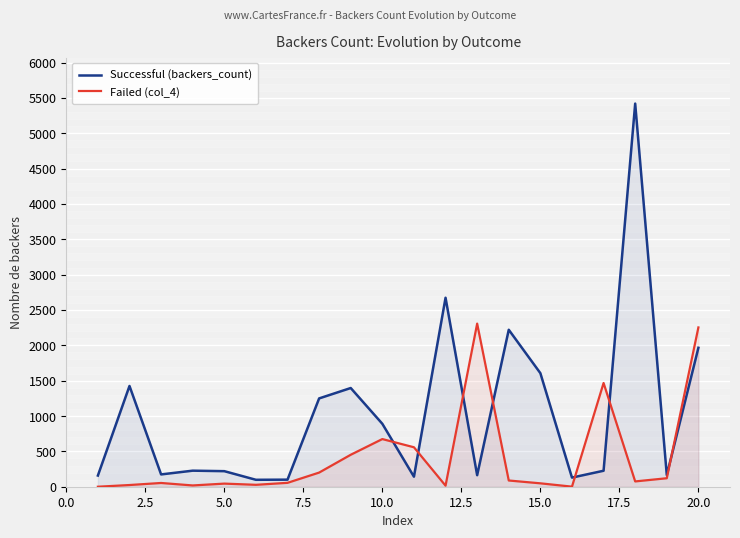

Rank the series by their maximum value, from lowest to highest.

Failed (col_4), Successful (backers_count)